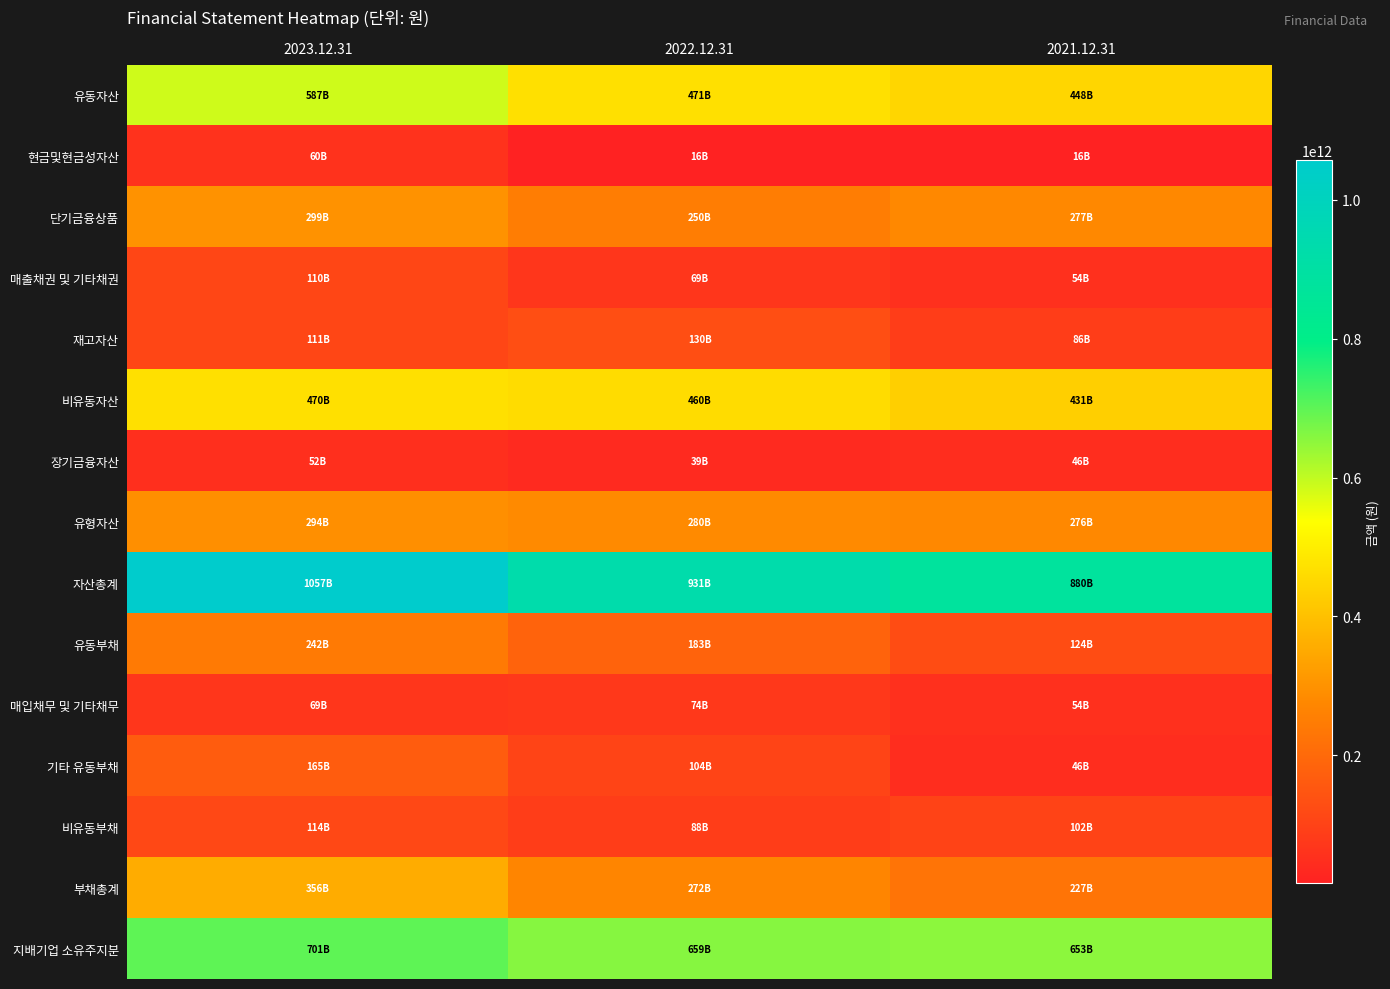

How many categories are shown in the chart?

3